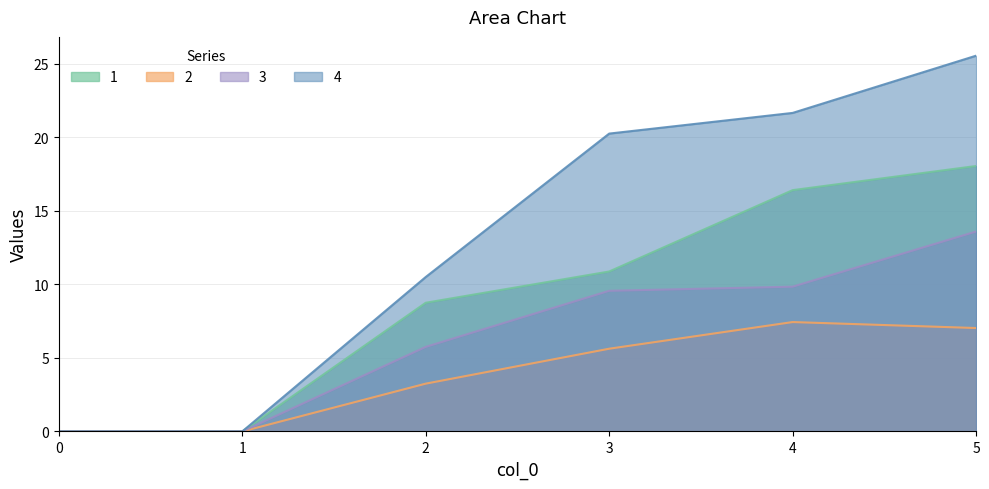

Which series has the largest range (max minus min)?

4